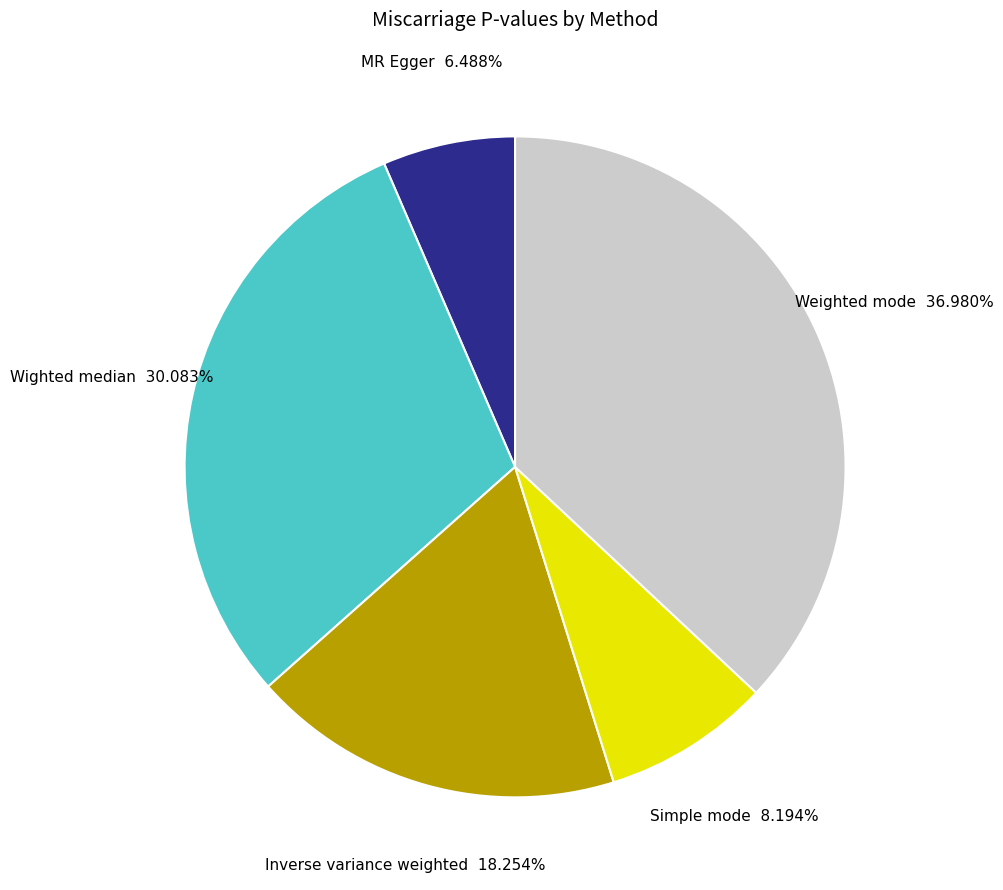

To the nearest percent, what is the difference between the Weighted mode and Wighted median slice percentages?

7%